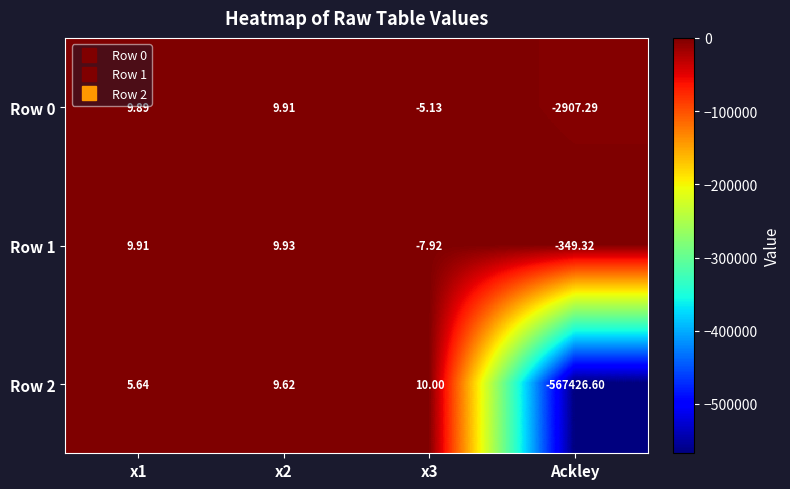

How many series are shown in this chart?

3